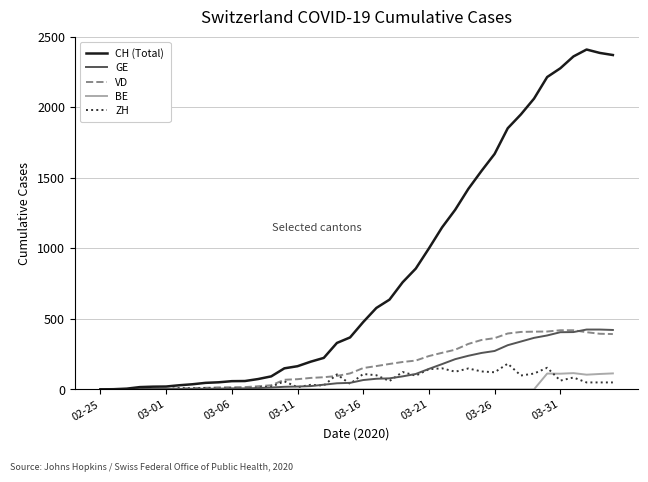

Which series has the widest spread of values?

CH (Total)